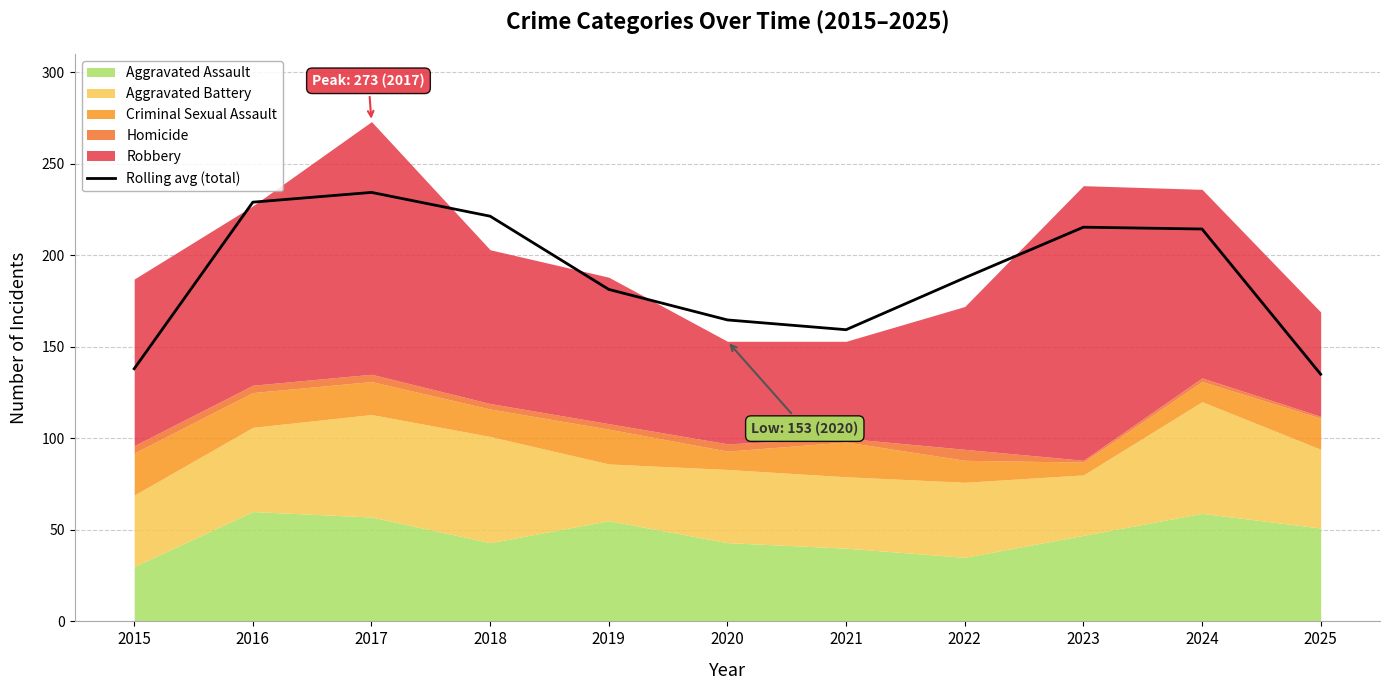

How many lines are shown in the chart?

1